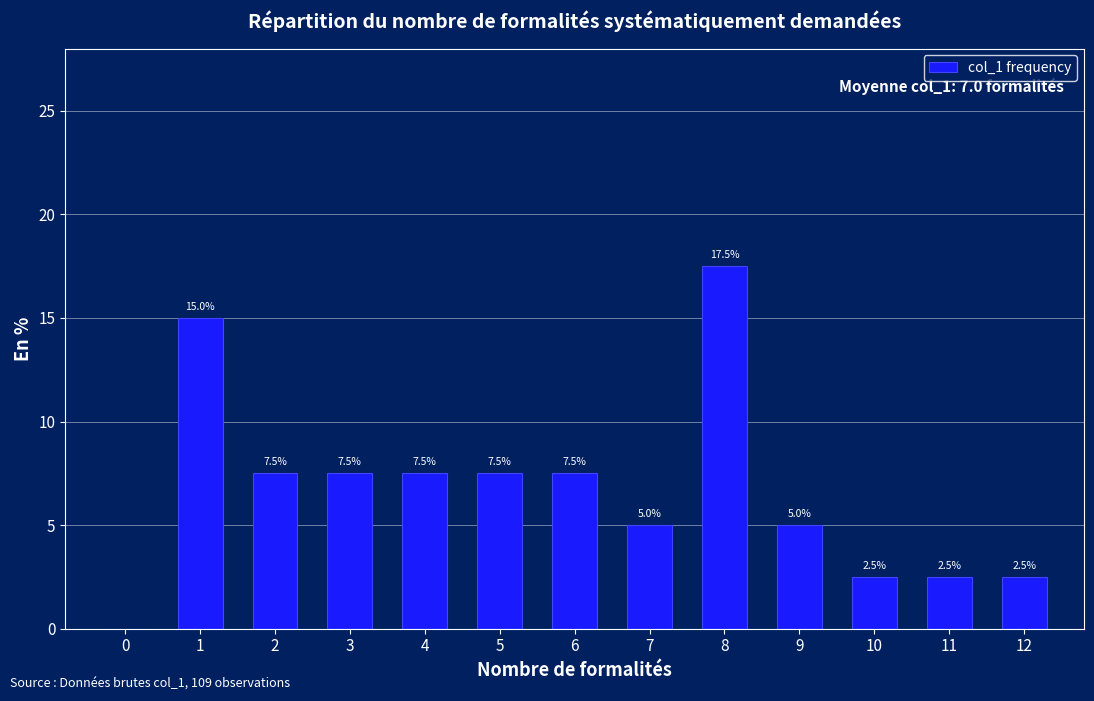

What is the sum of the values at 6 and 10?

10.0